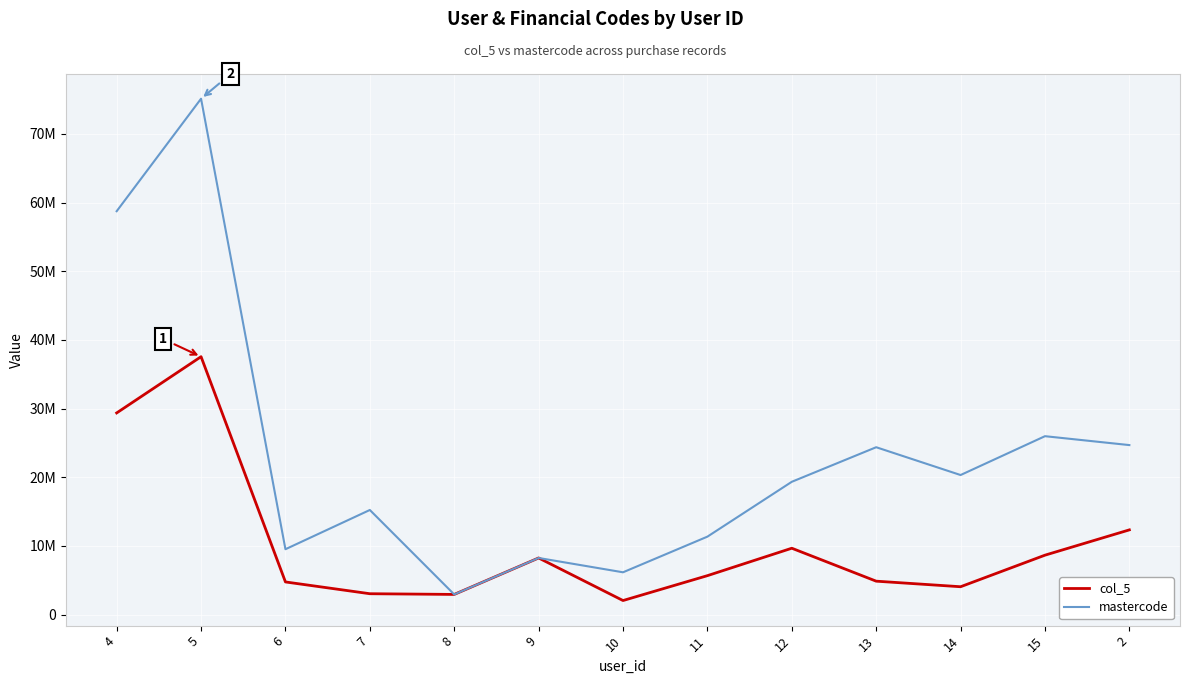

True or false: mastercode has more than 1 interior local peaks.

True